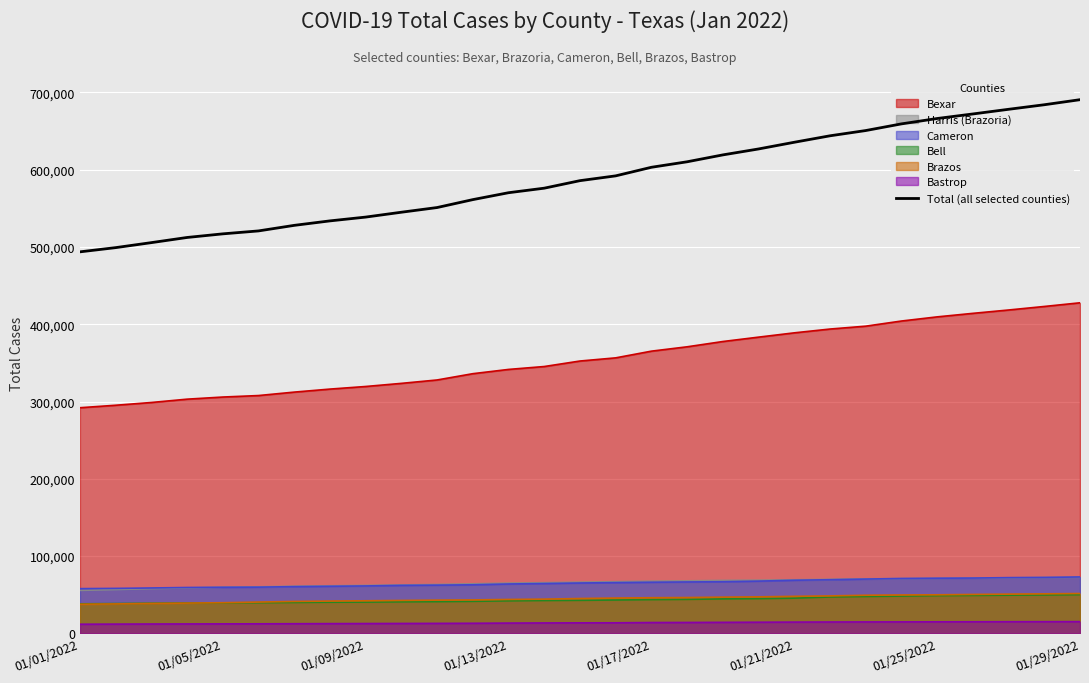

Reading left to right, extract all data points from this chart.

493643	499094	505563	512237	516922	520718	527902	533696	538606	544896	550964	561199	570134	576005	585733	591936	603036	610153	619057	626743	635403	643763	650556	659175	666140	672018	678046	683939	690483